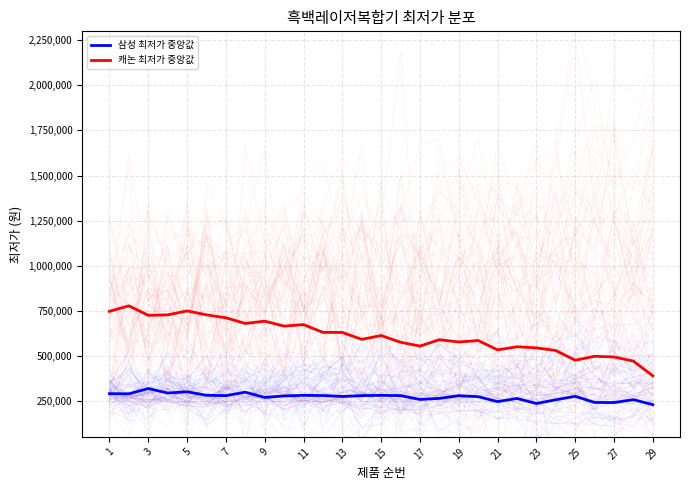

What is the minimum value for 캐논 최저가 중앙값?

388603.5